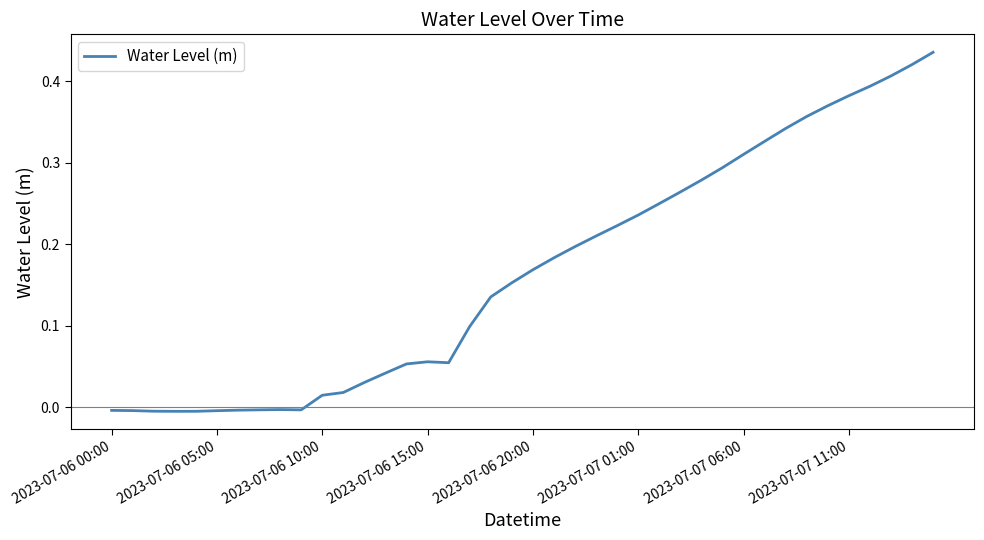

How many lines are shown in the chart?

1